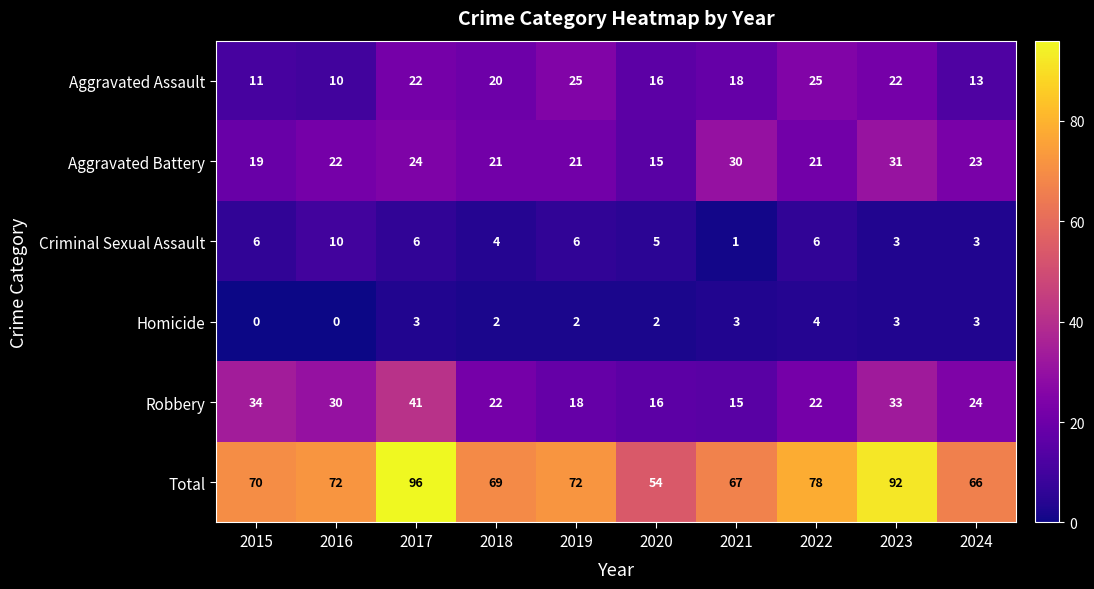

Is it true that Aggravated Battery equals 13 at 2015?

False